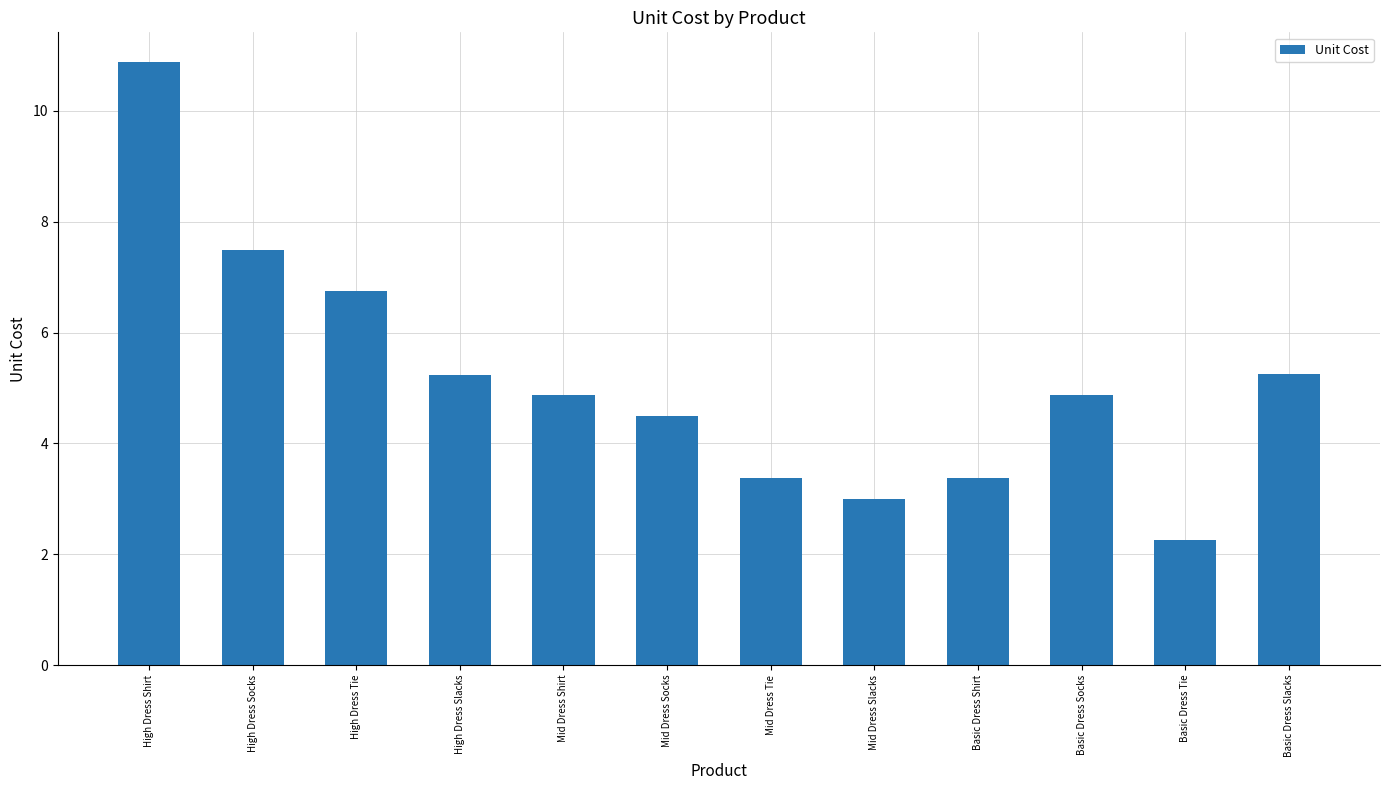

What is the sum of the values at Basic Dress Socks and Mid Dress Slacks?

7.9